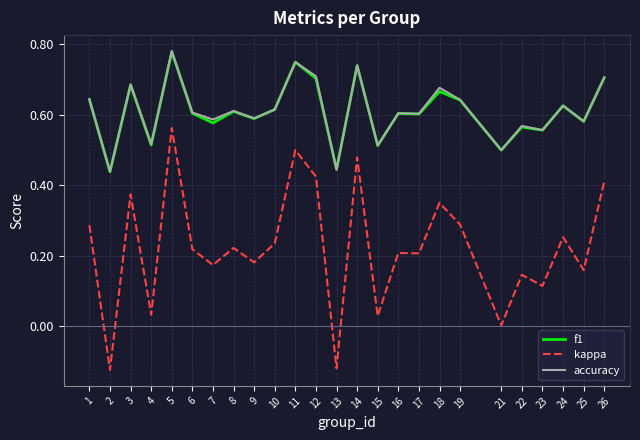

At which category is the sum across all series the highest?

5